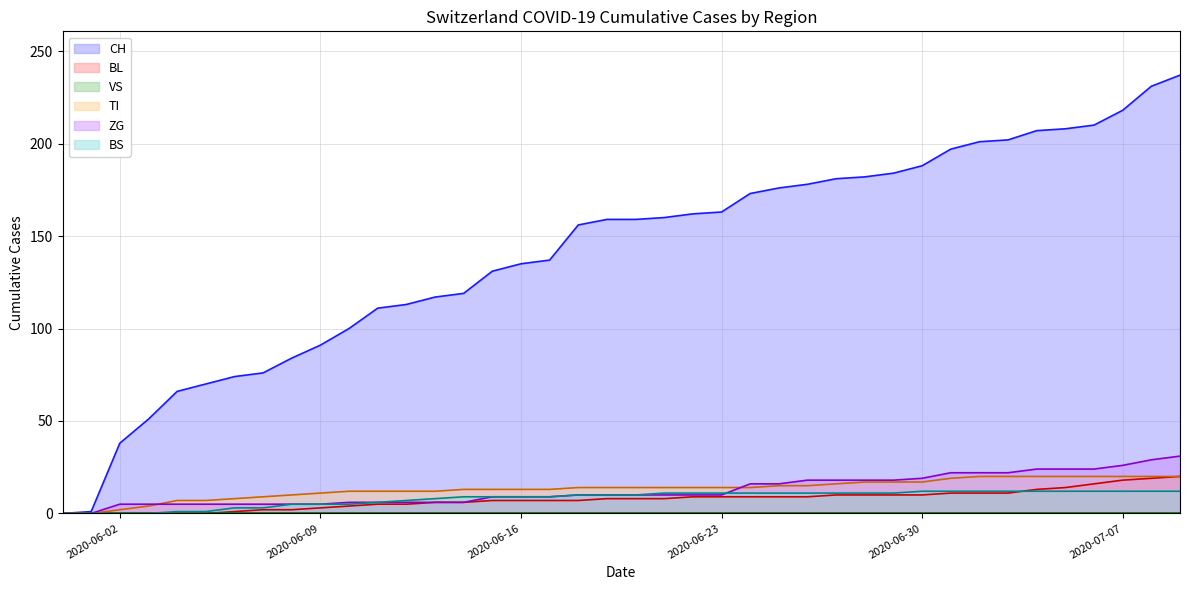

What is the maximum value for TI?

20